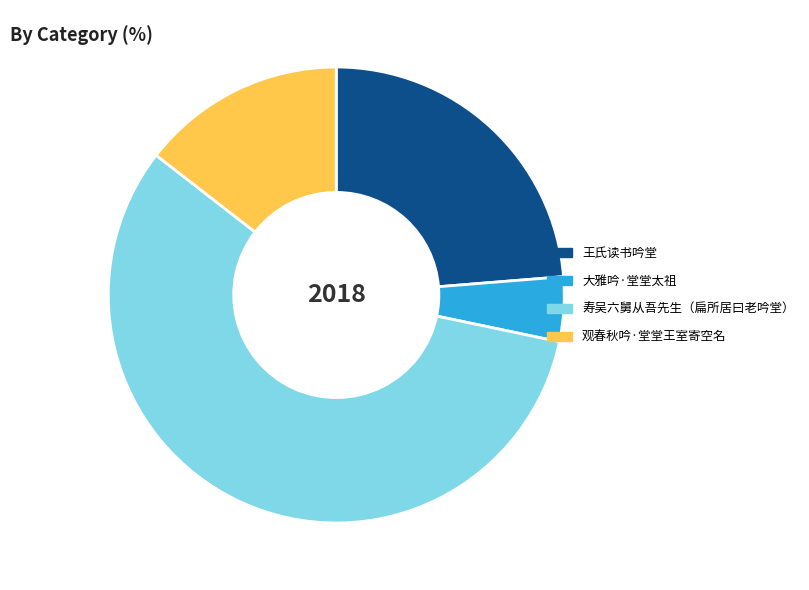

Do 大雅吟·堂堂太祖 and 观春秋吟·堂堂王室寄空名 together represent more than half of the pie?

No